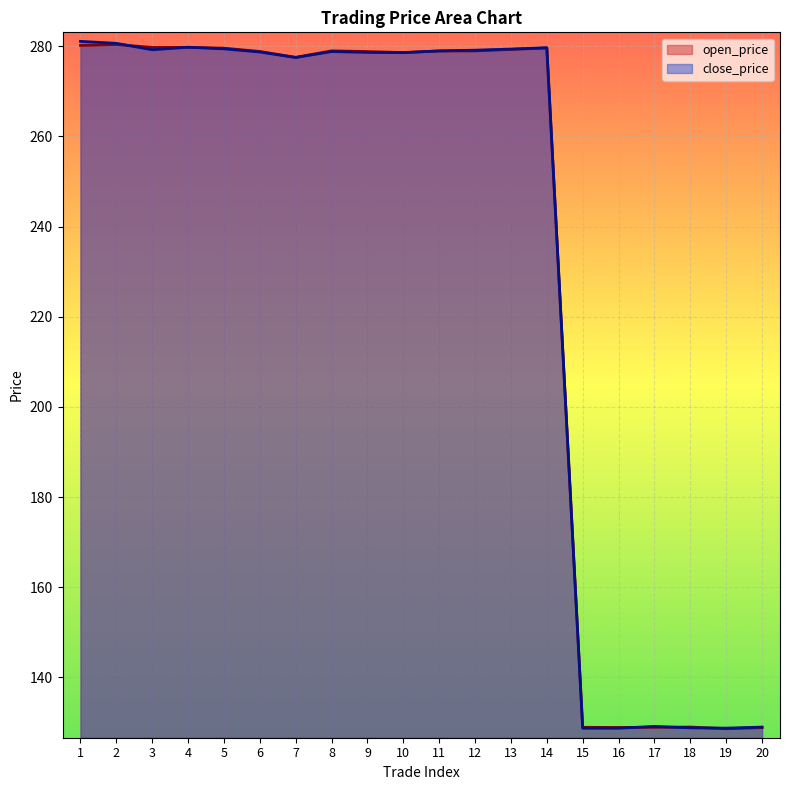

Count the number of data series in this chart.

2